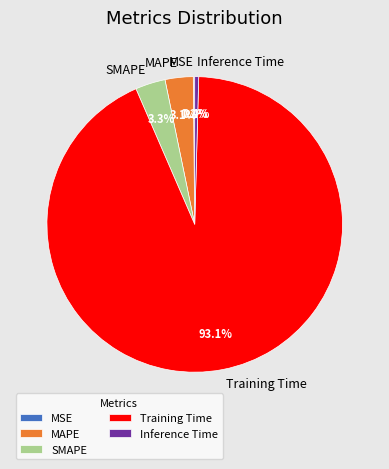

What percentage is the Training Time slice, to the nearest percent?

93%